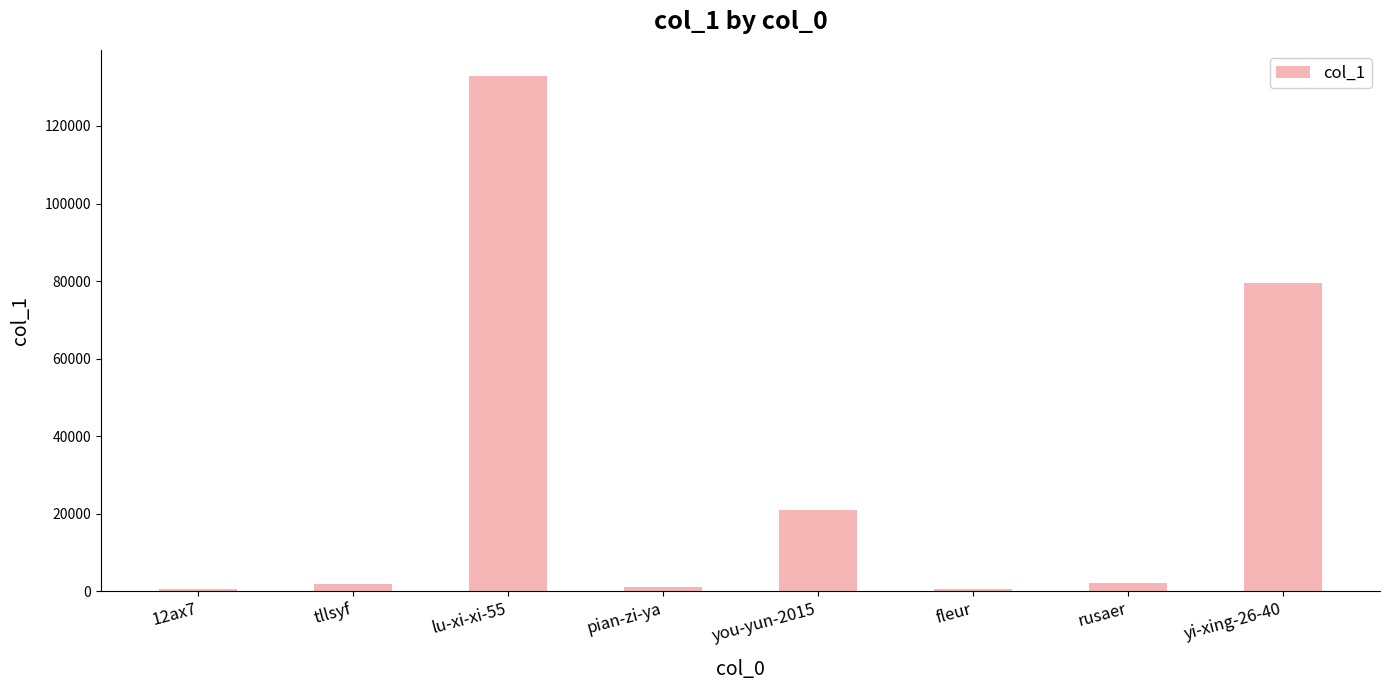

What is the smallest value displayed?

604